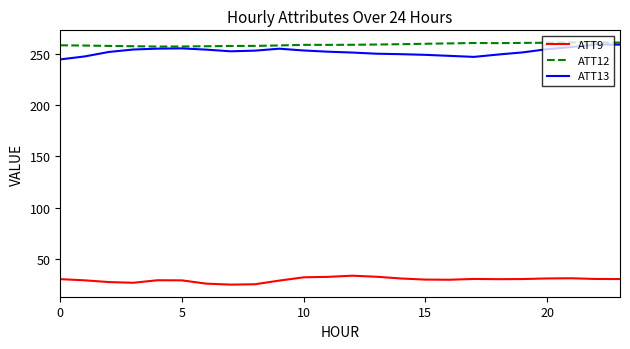

True or false: ATT13 has more than 2 points higher than both neighbors.

True